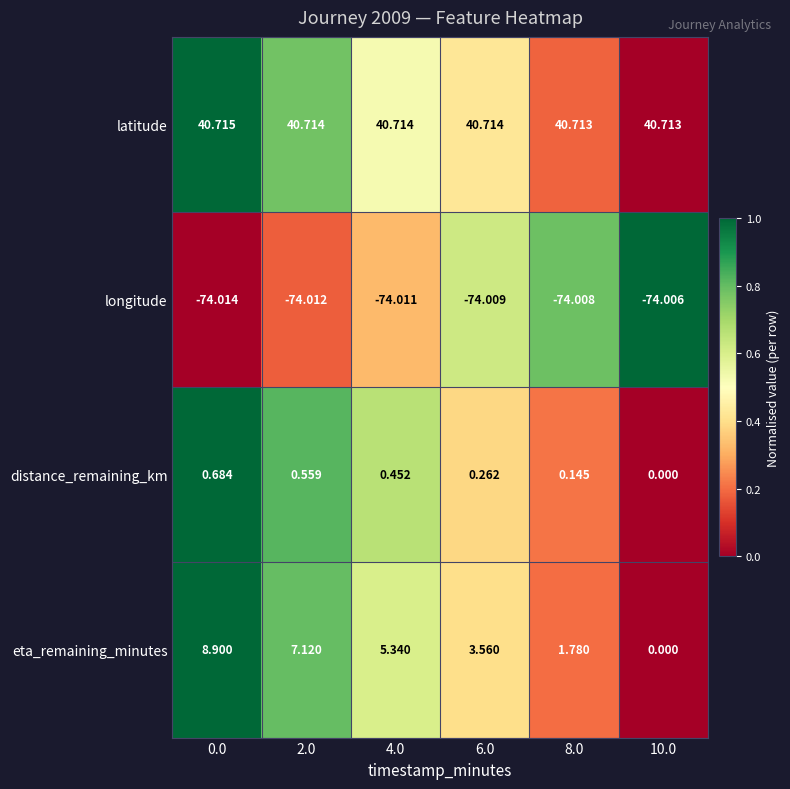

At 0.0, list the series in order from largest to smallest.

latitude, eta_remaining_minutes, distance_remaining_km, longitude